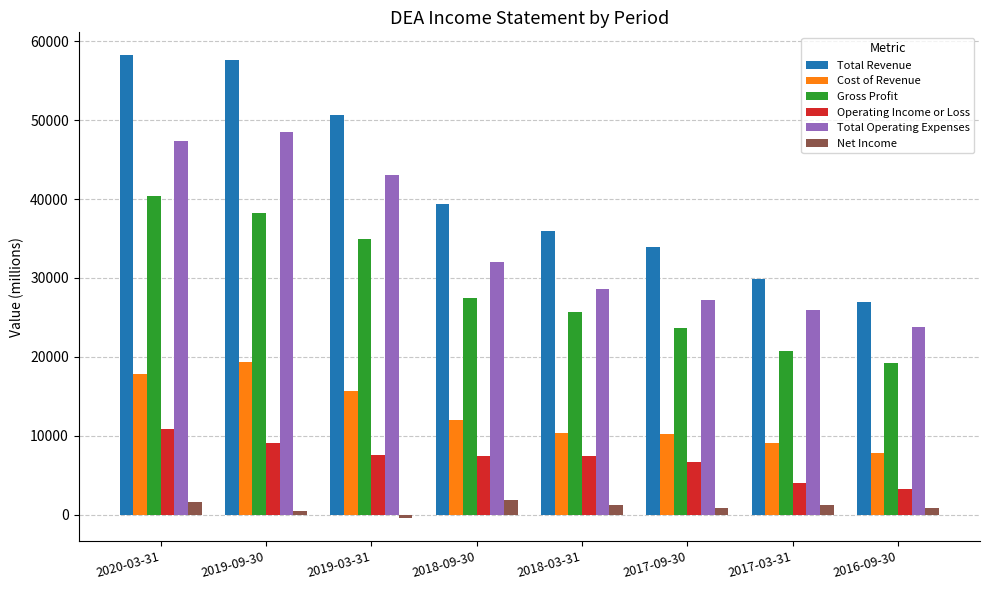

What is the average value of the Cost of Revenue series?

12788